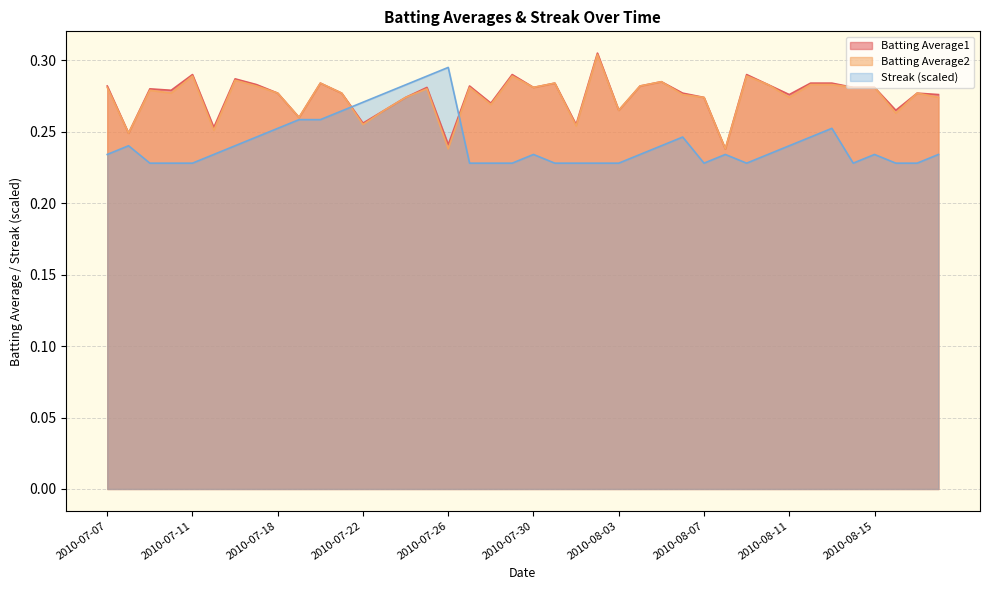

Does the chart have visible grid lines?

Yes